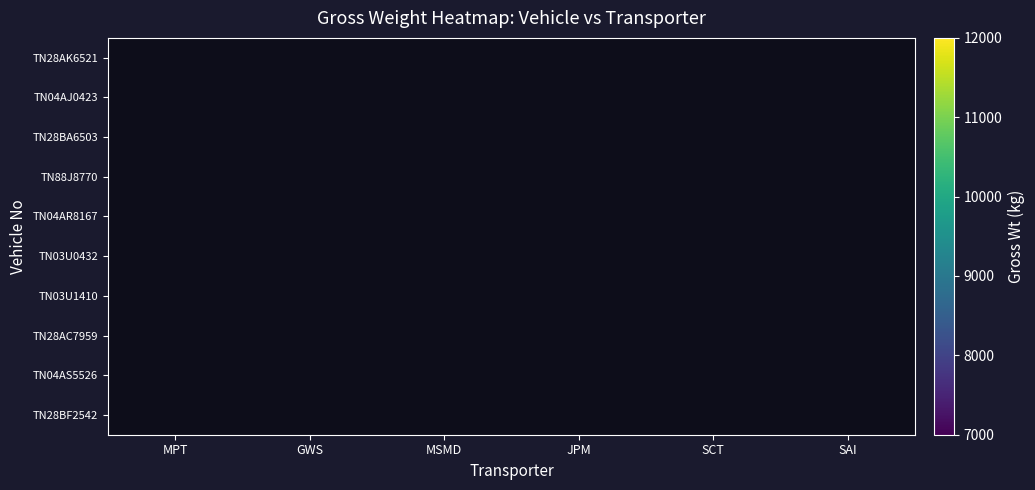

Rank the categories by TN04AJ0423 value from lowest to highest.

MPT, GWS, MSMD, JPM, SCT, SAI